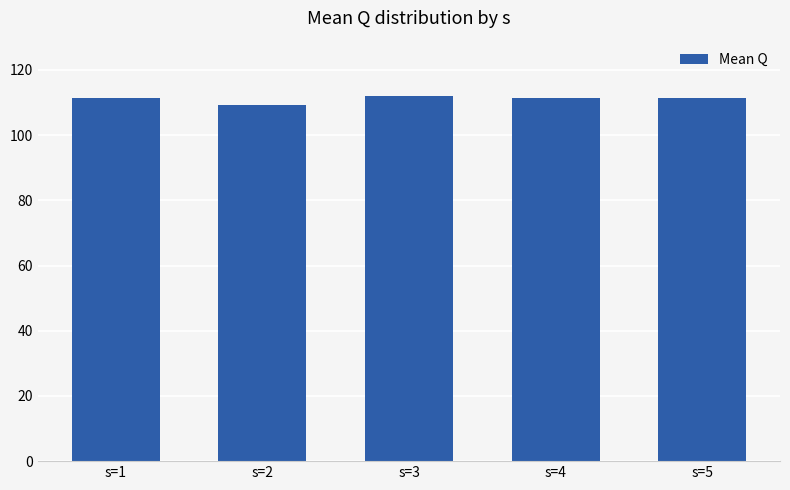

True or false: the data shows 112.1 at s=3.

True